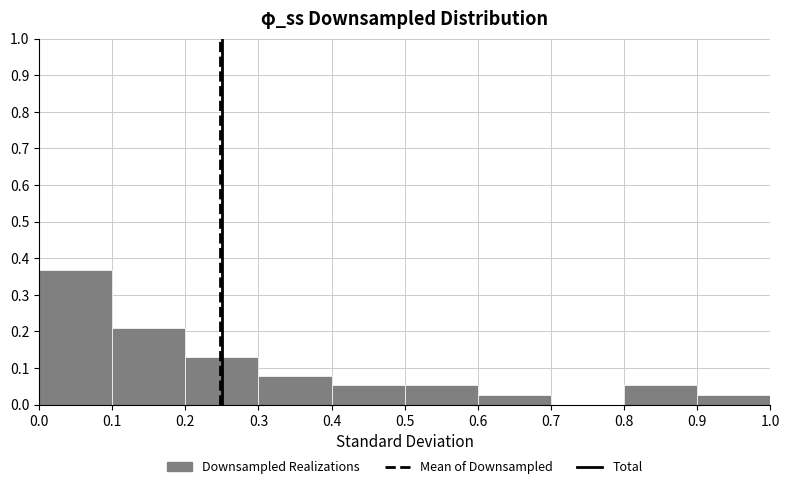

How tall is the bar that spans 0.9 to 1.0 on the x-axis? The values are not printed on the chart, so give them approximately, as read against the axis.

0.03